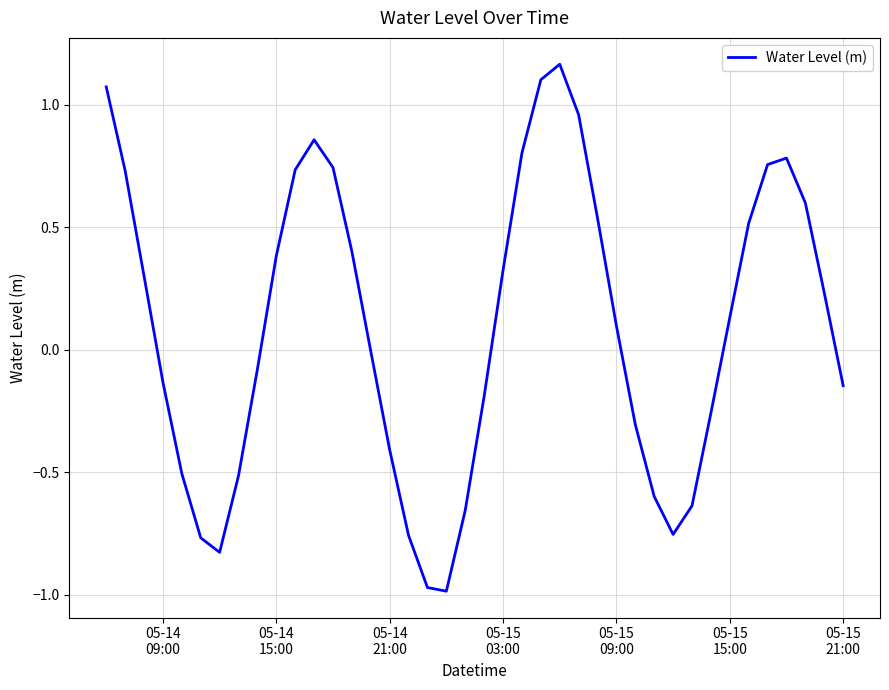

How many points are higher than both their immediate neighbors (excluding endpoints)?

3